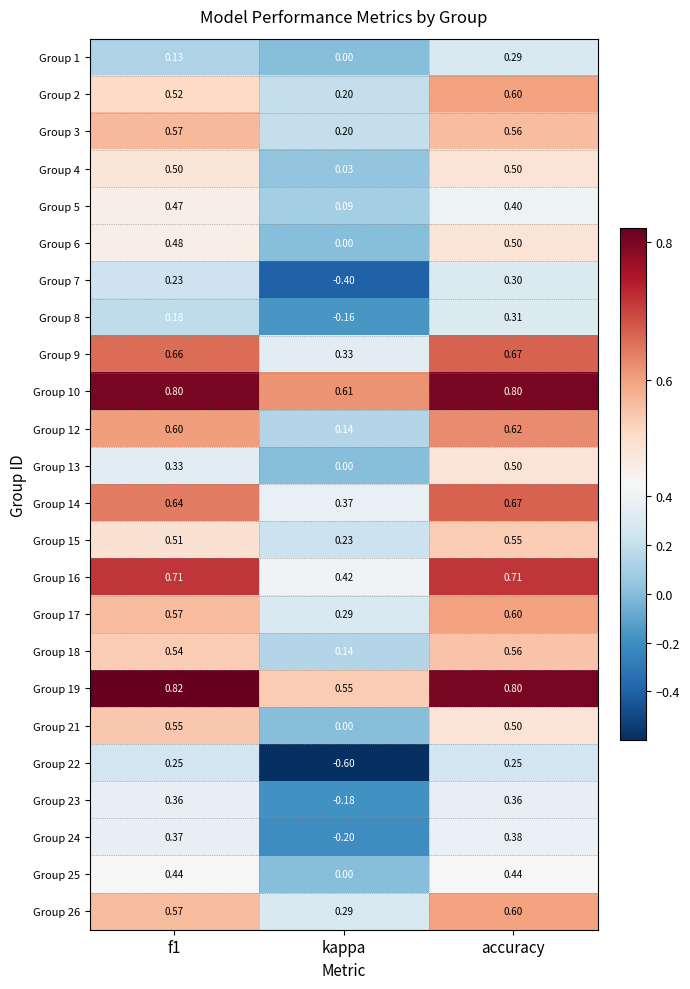

Which category has the highest value in the Group 26 series?

accuracy